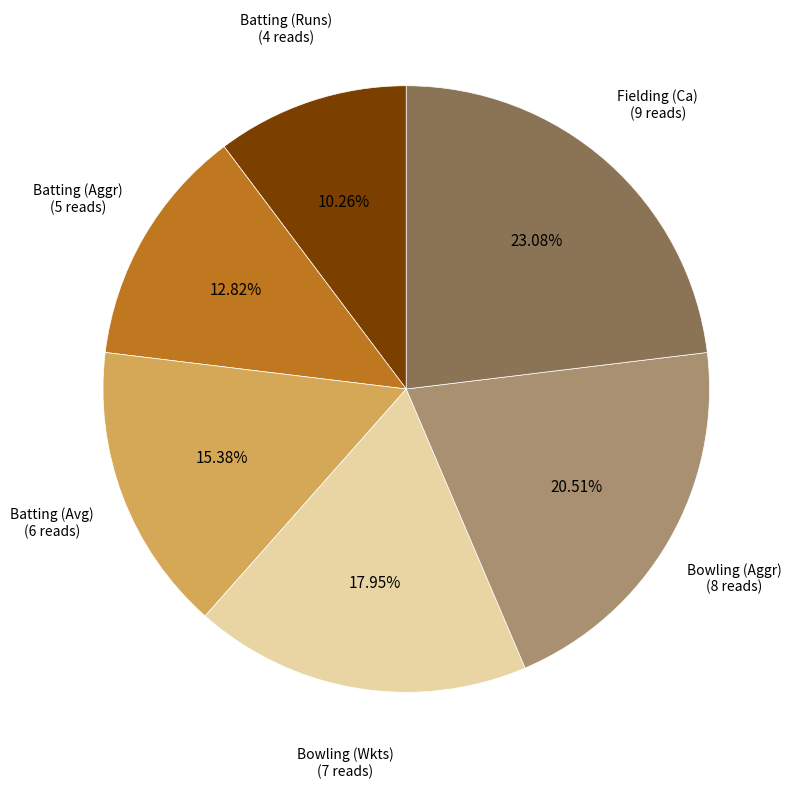

How many segments does this pie chart have?

6